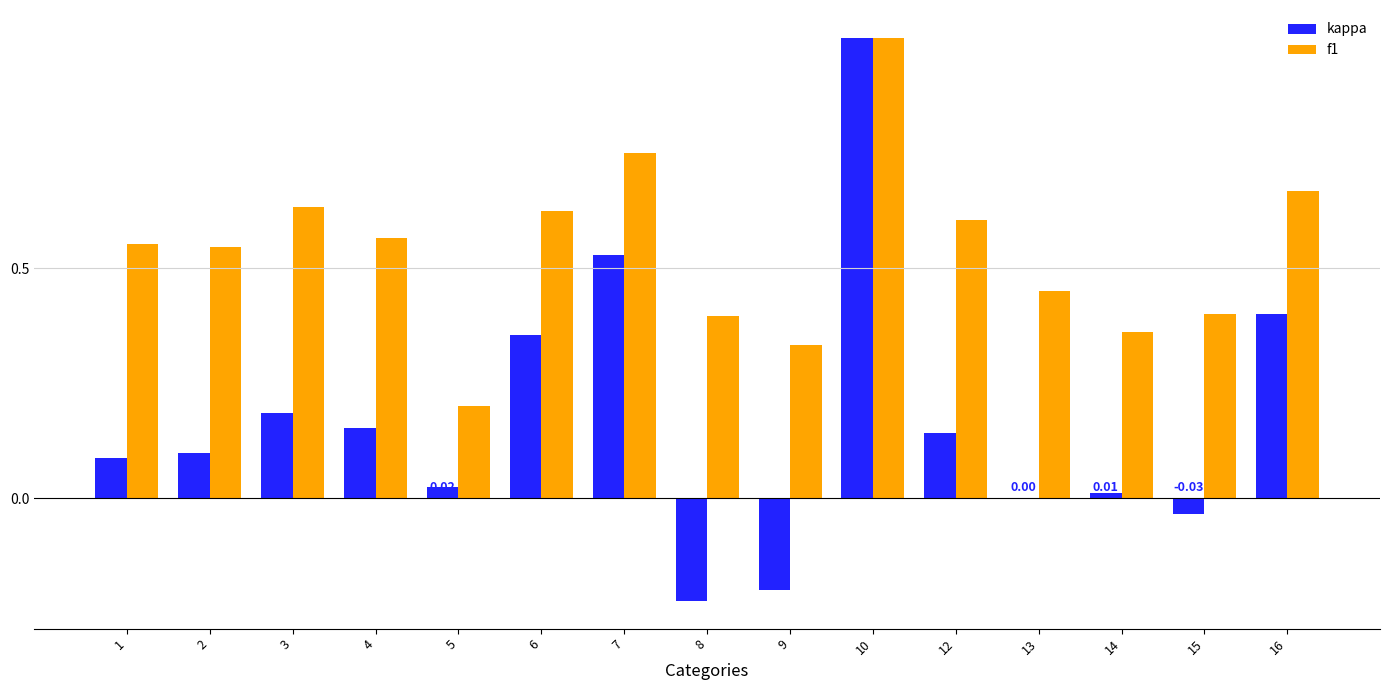

Between 9 and 13, which series saw the biggest shift?

kappa